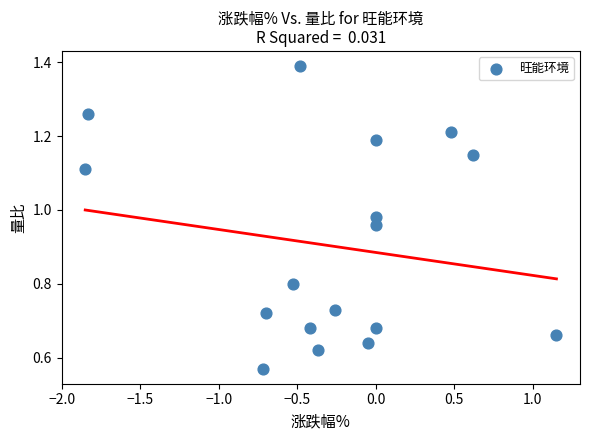

What is the range of X values (max minus min)?

3.0